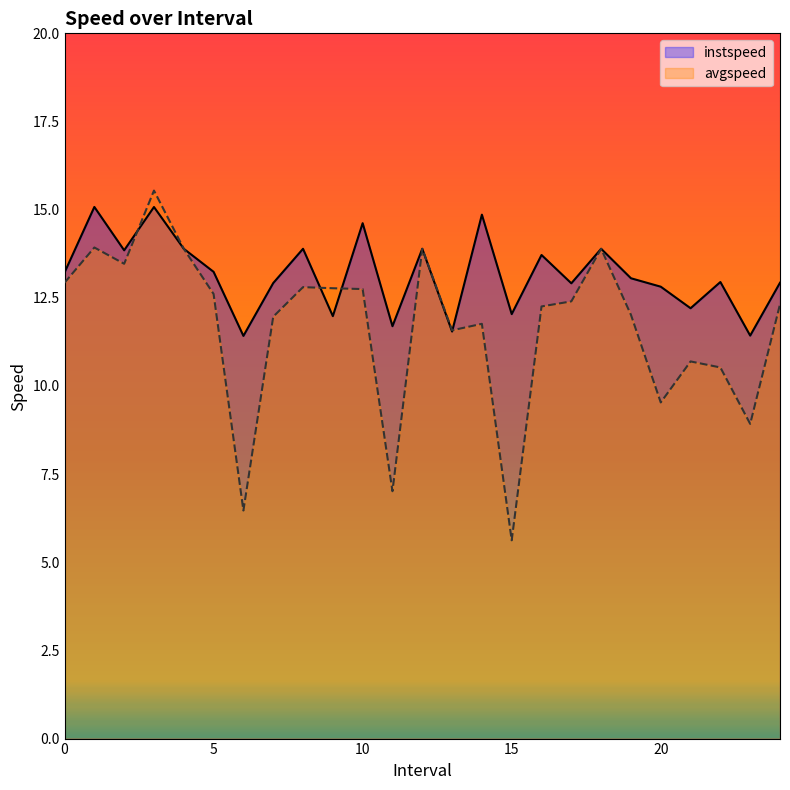

How many interior local valleys does the avgspeed series have?

7